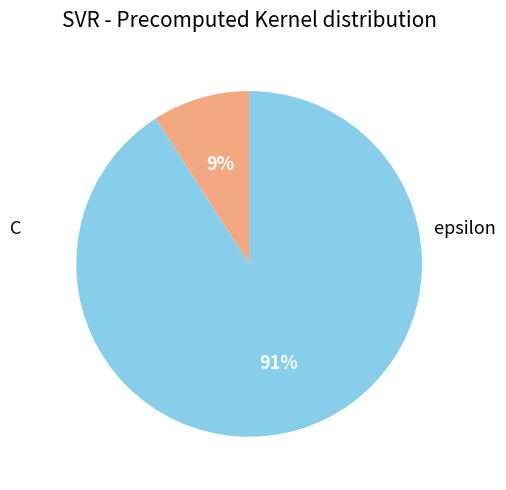

Do C and epsilon together represent more than half of the pie?

Yes